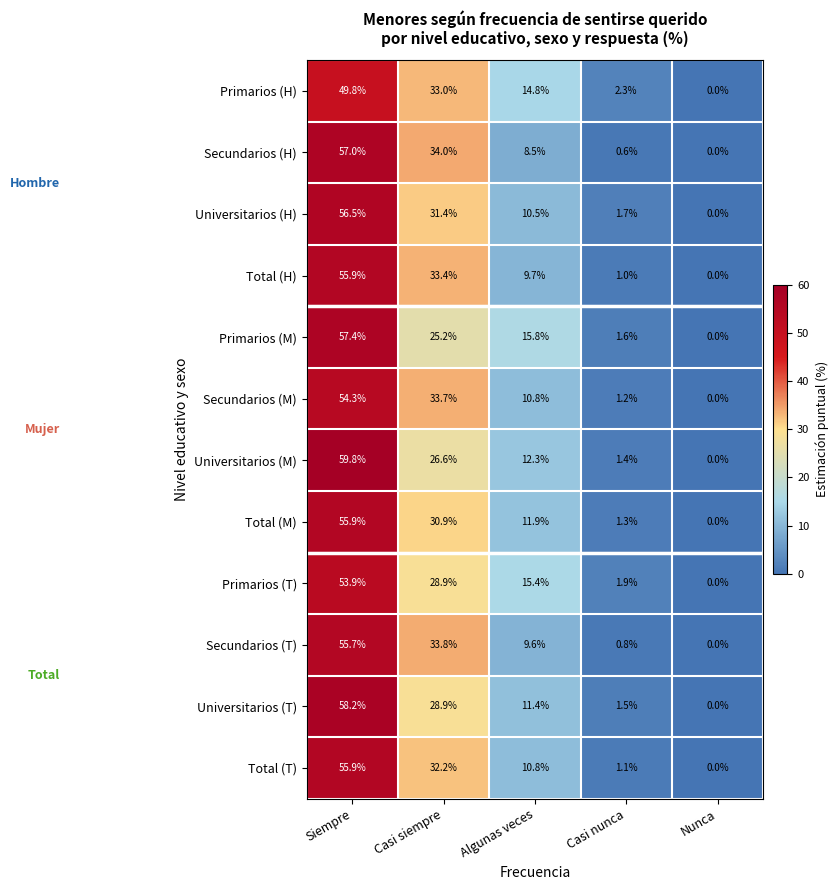

What is the difference between the Universitarios (M) values at Algunas veces and Nunca?

12.3